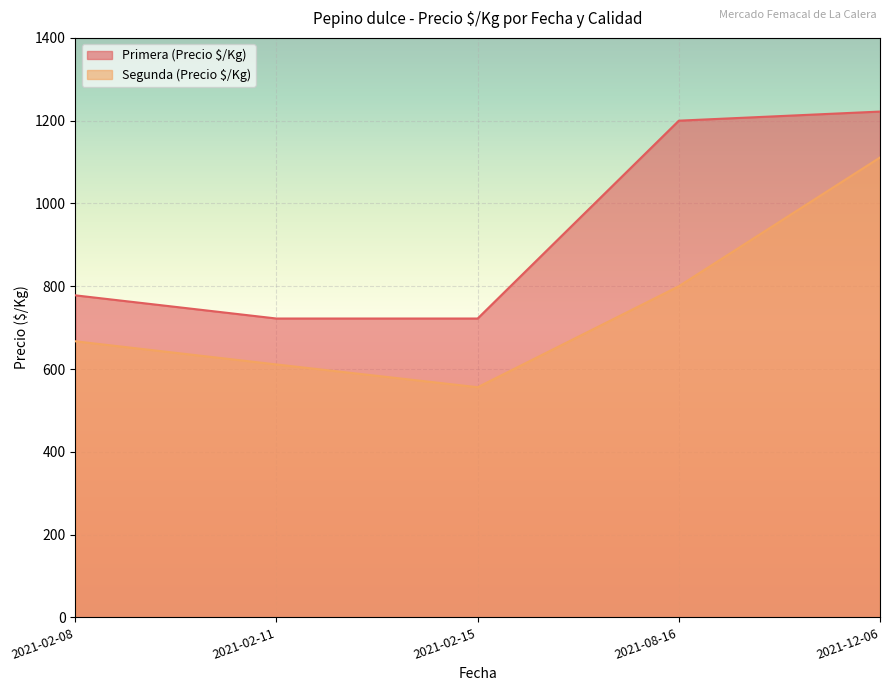

Which category has the lowest value across all series?

2021-02-15